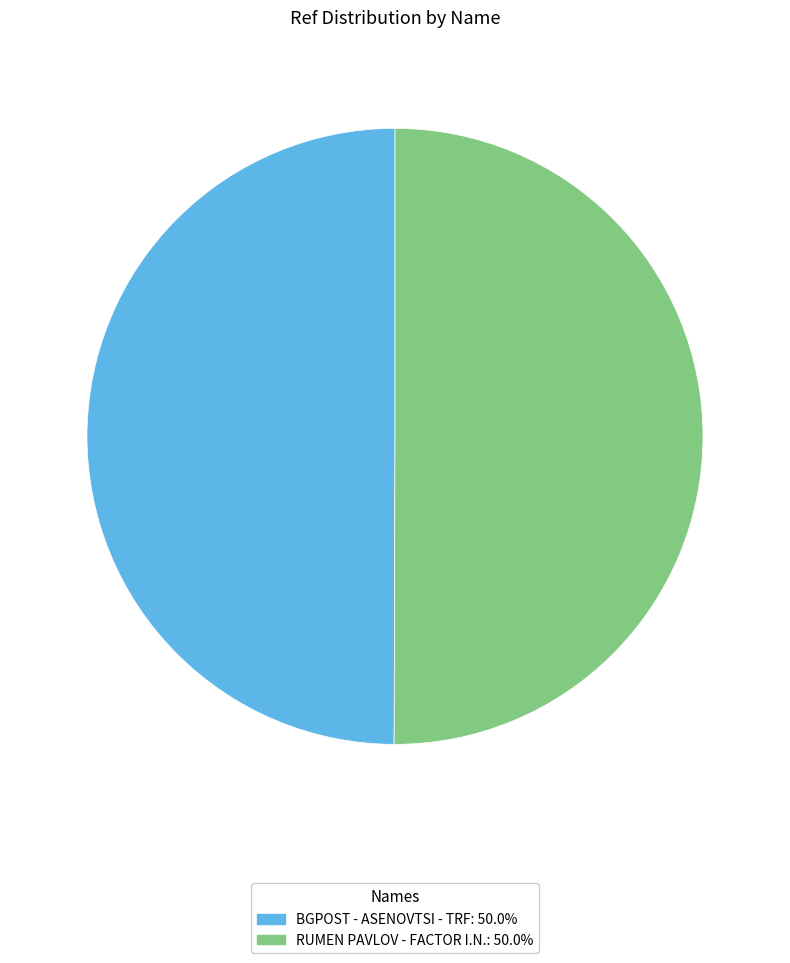

Combined, do RUMEN PAVLOV - FACTOR I.N. and BGPOST - ASENOVTSI - TRF account for over 50%?

Yes